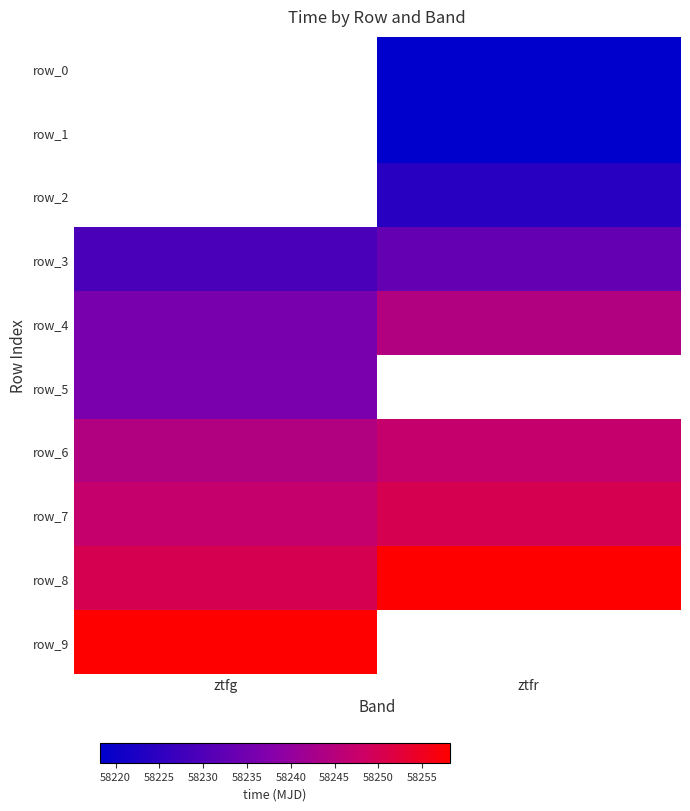

What is the difference between the maximum and minimum values in the row_4 series?

8.0